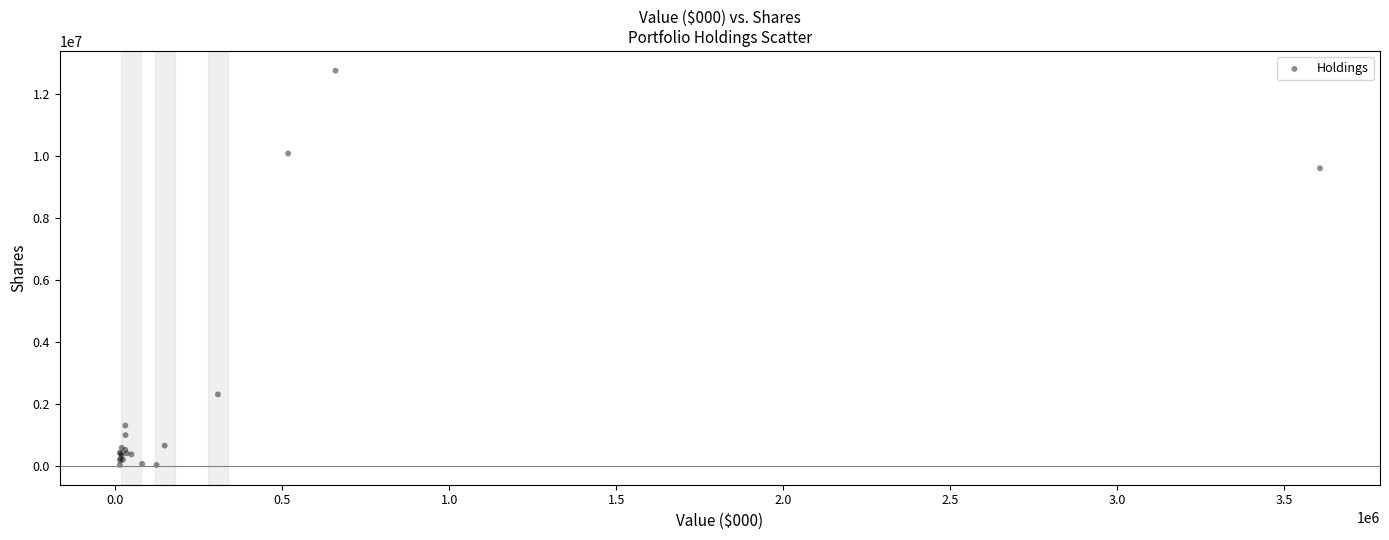

What Y value in the scatter plot is closest to 6397402?

9608501